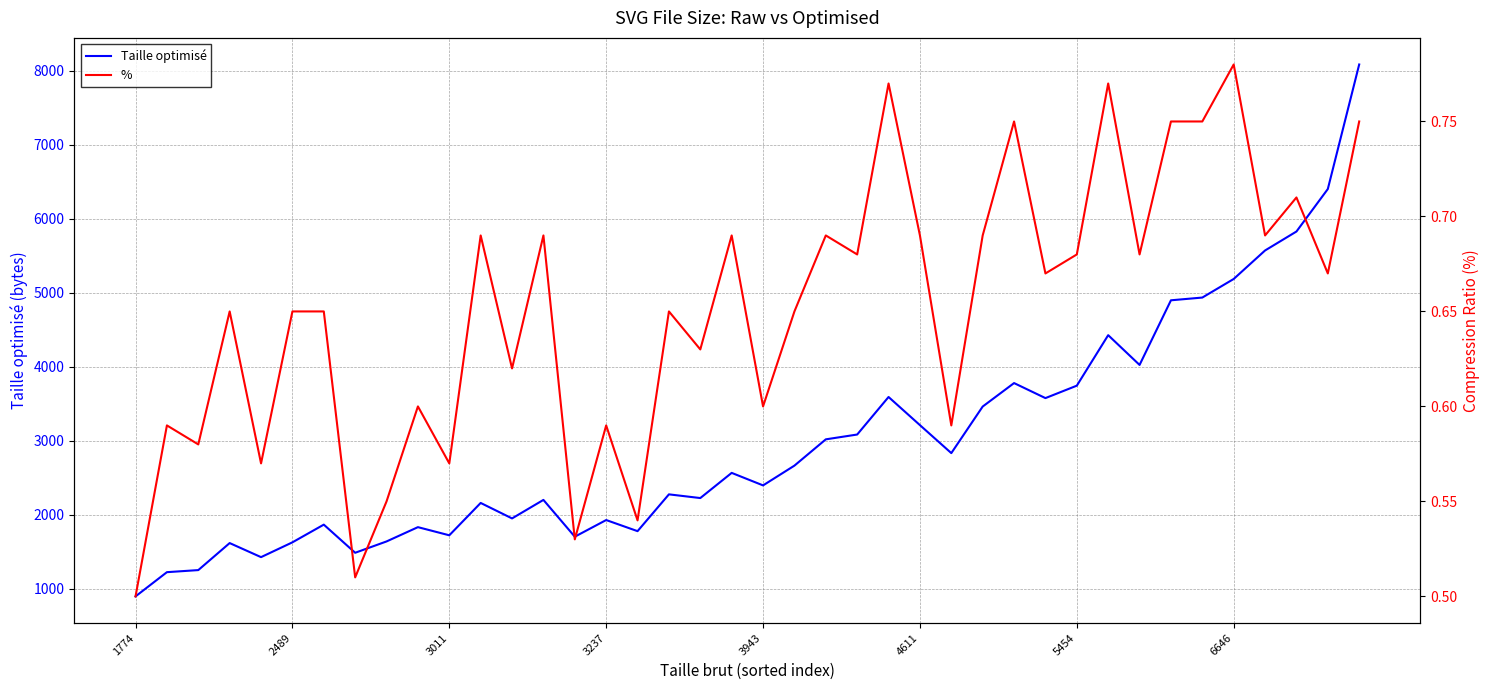

At which category does the chart reach its minimum across all series?

1774